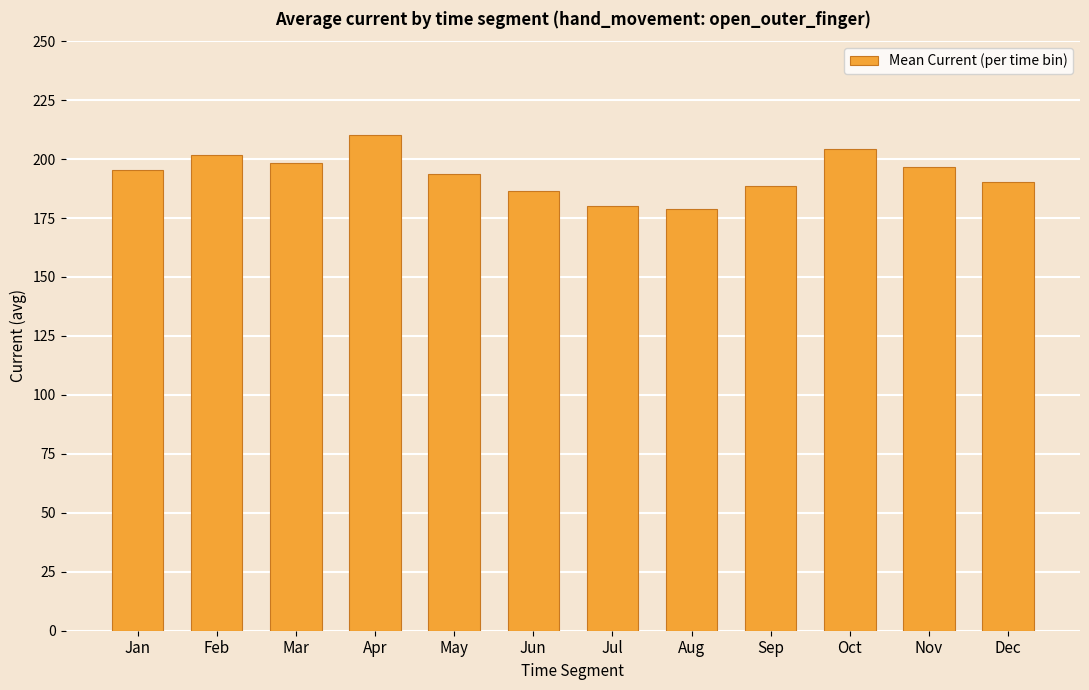

Reading left to right, list all the values displayed in this chart.

195.5	201.8	198.4	210.2	193.7	186.5	180.2	178.9	188.4	204.1	196.8	190.3